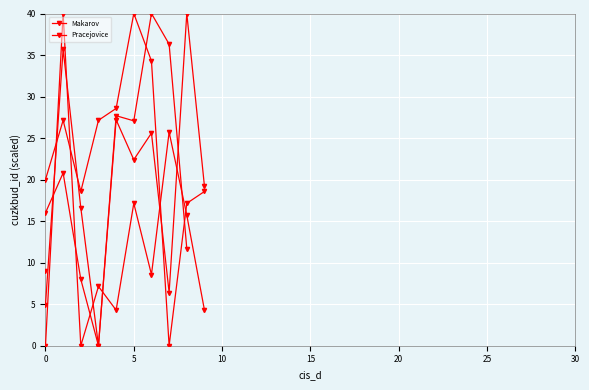

How many points are lower than both their immediate neighbors (excluding endpoints)?

2